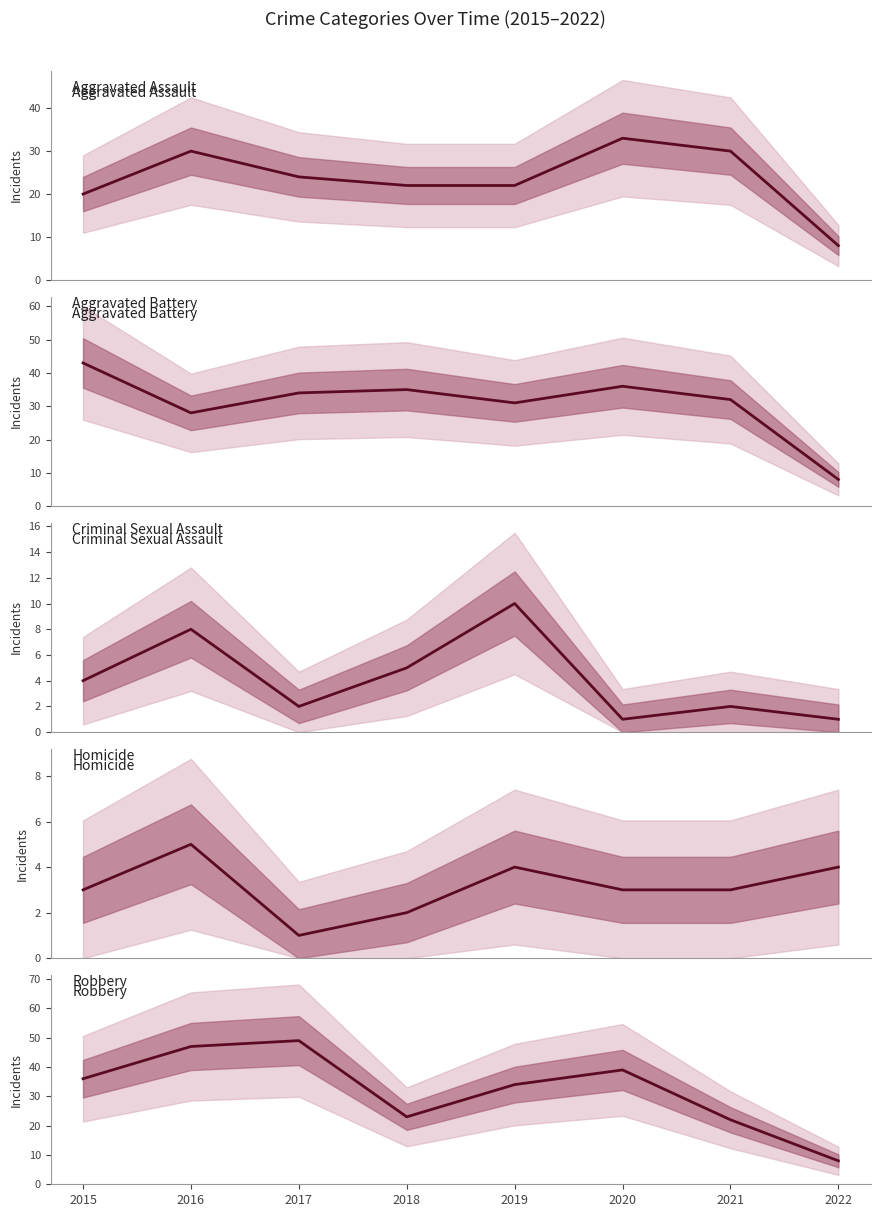

Reading right to left, list all the values displayed in this chart.

Aggravated Assault: 8	30	33	22	22	24	30	20
Aggravated Battery: 8	32	36	31	35	34	28	43
Criminal Sexual Assault: 1	2	1	10	5	2	8	4
Homicide: 4	3	3	4	2	1	5	3
Robbery: 8	22	39	34	23	49	47	36